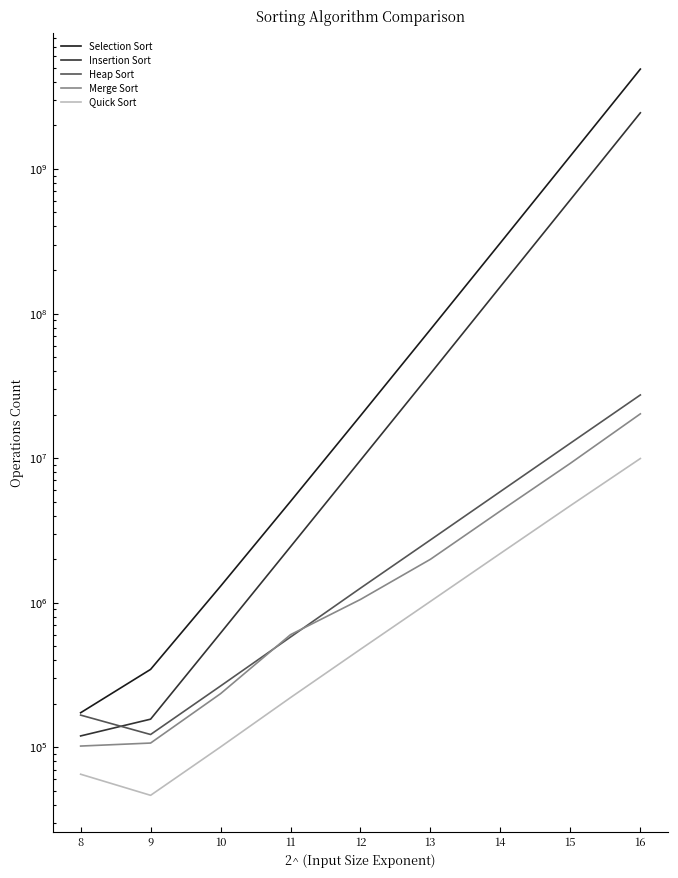

What is the sum of the Quick Sort values at 10 and 12?

576632